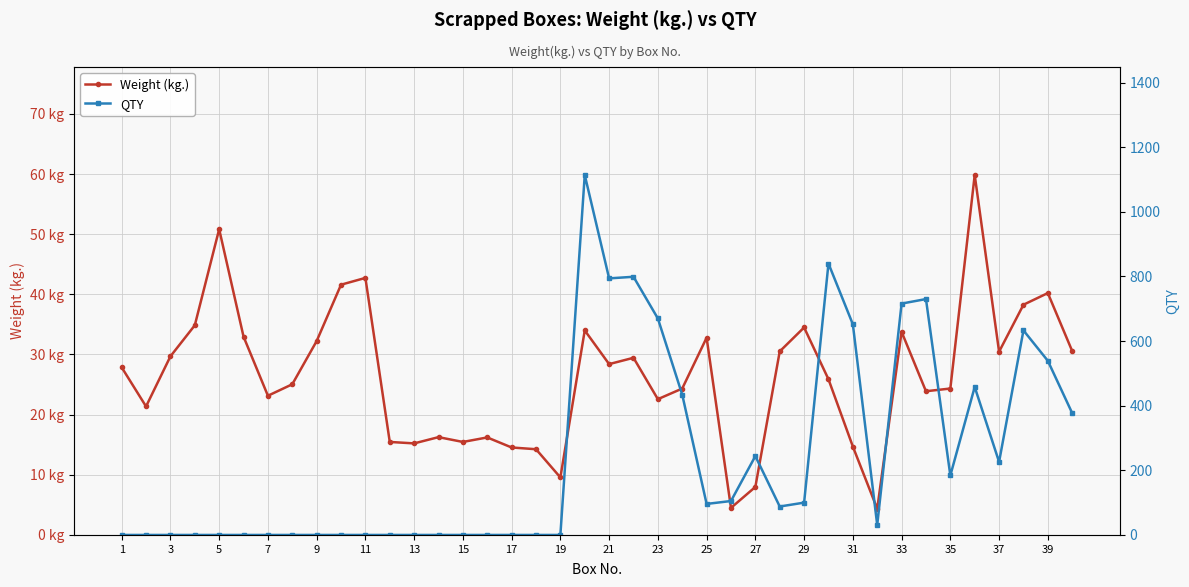

How many interior local valleys does the Weight (kg.) series have?

11